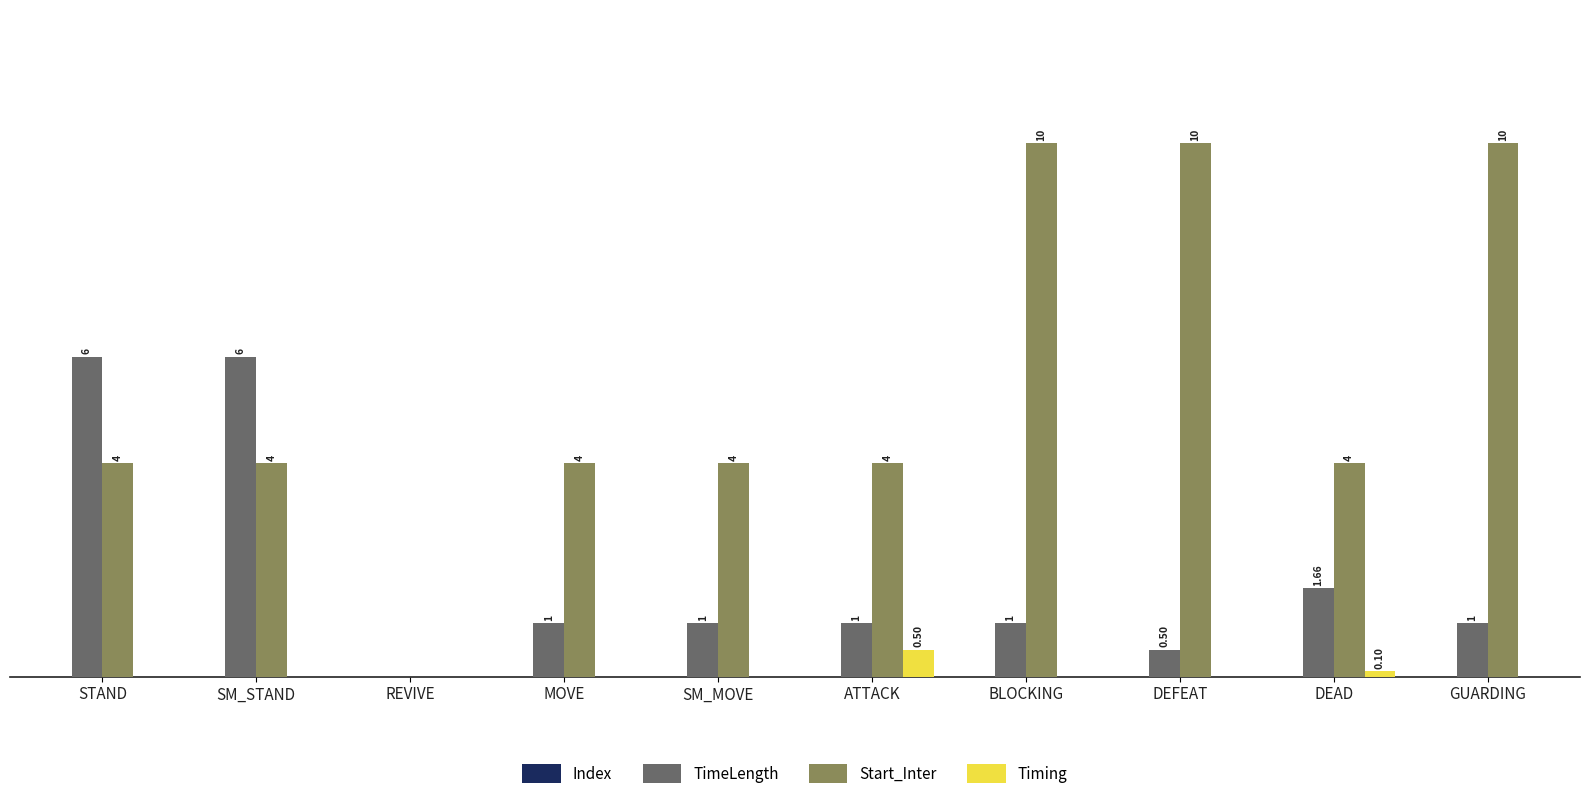

Are the bars grouped side by side (vs. stacked)?

Yes